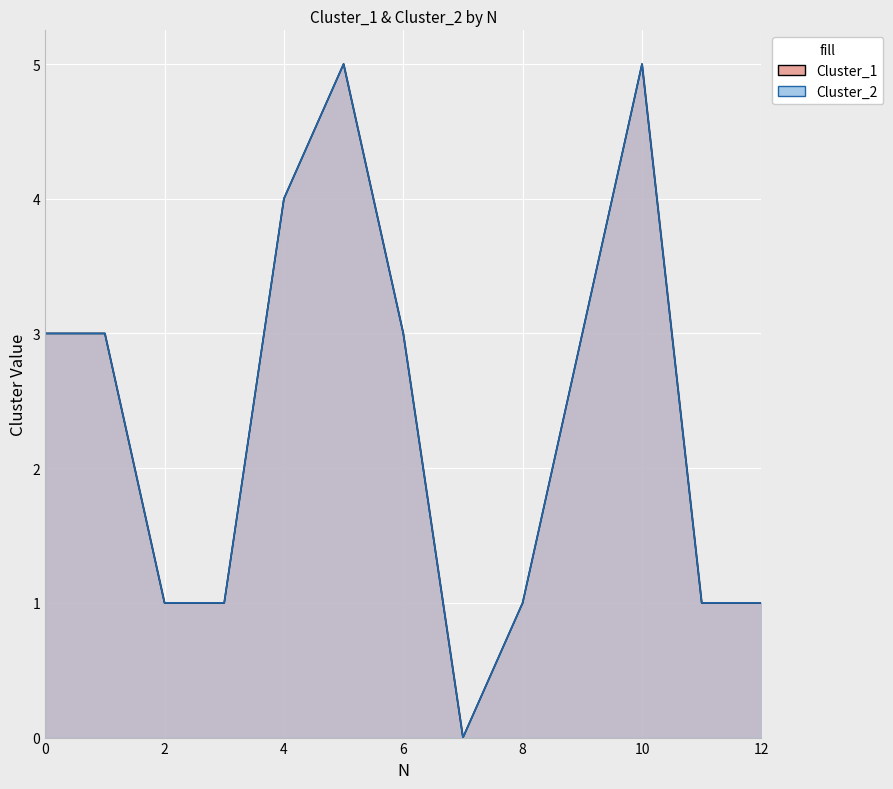

What is the average value of the Cluster_1 series?

2